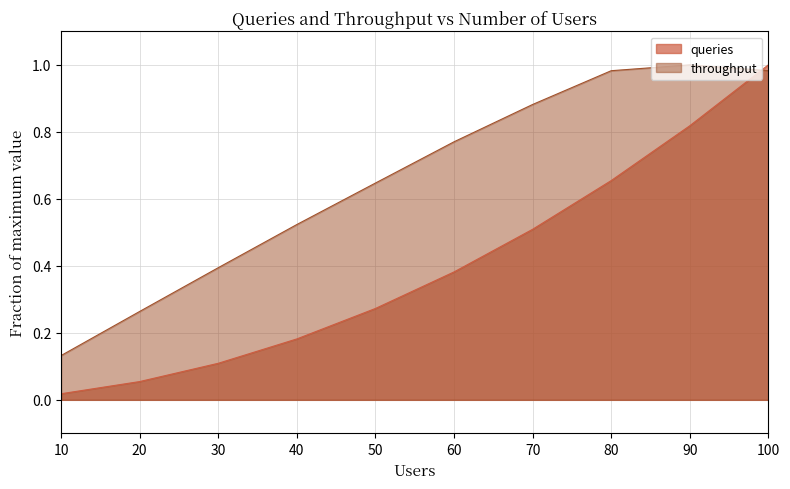

Reading right to left, list all the values displayed in this chart.

queries: 100=1.0	90=0.8	80=0.7	70=0.5	60=0.4	50=0.3	40=0.2	30=0.1	20=0.1	10=0.0
throughput: 100=1.0	90=1.0	80=1.0	70=0.9	60=0.8	50=0.6	40=0.5	30=0.4	20=0.3	10=0.1